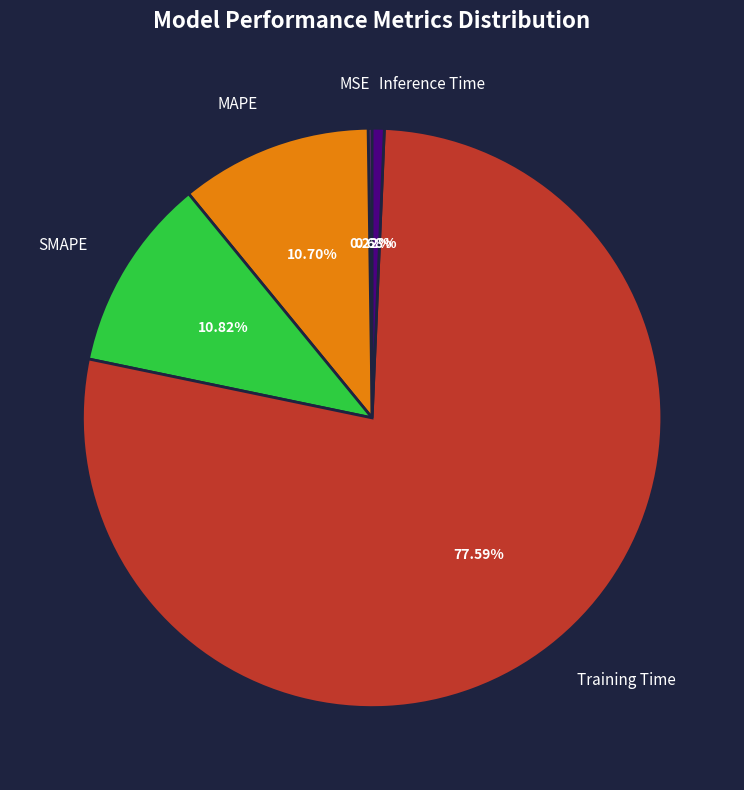

Is there any slice that represents more than half of the pie?

Yes